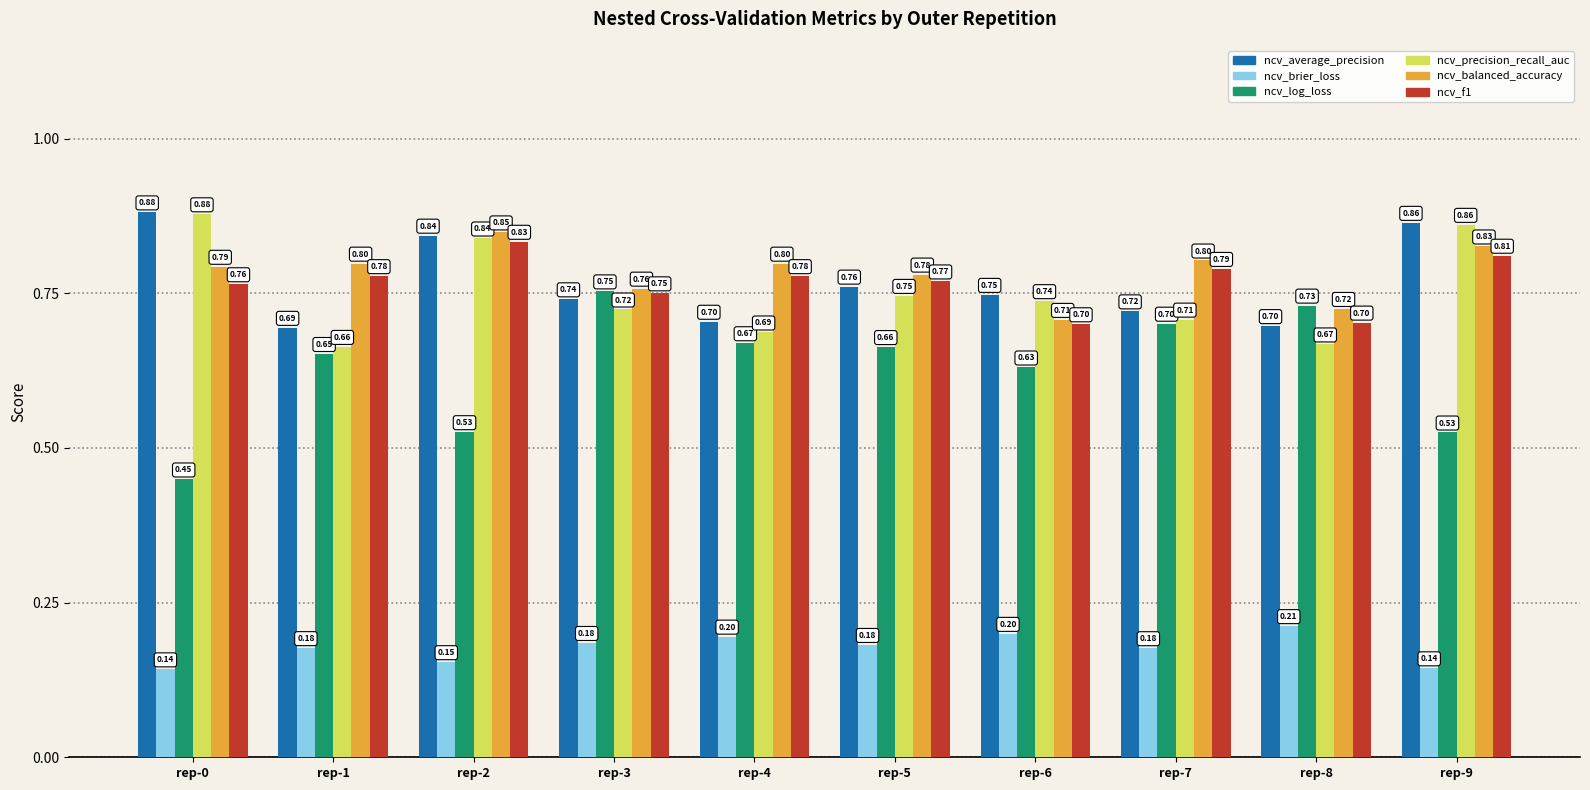

Rank the categories by ncv_precision_recall_auc value from highest to lowest.

rep-0, rep-9, rep-2, rep-5, rep-6, rep-3, rep-7, rep-4, rep-8, rep-1